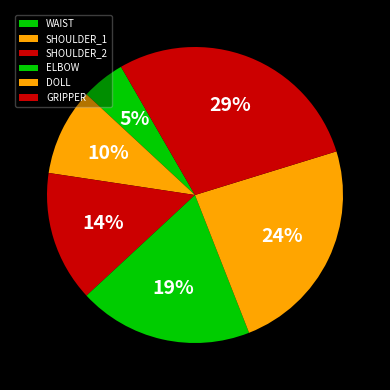

Which category has the smallest portion of the pie?

WAIST